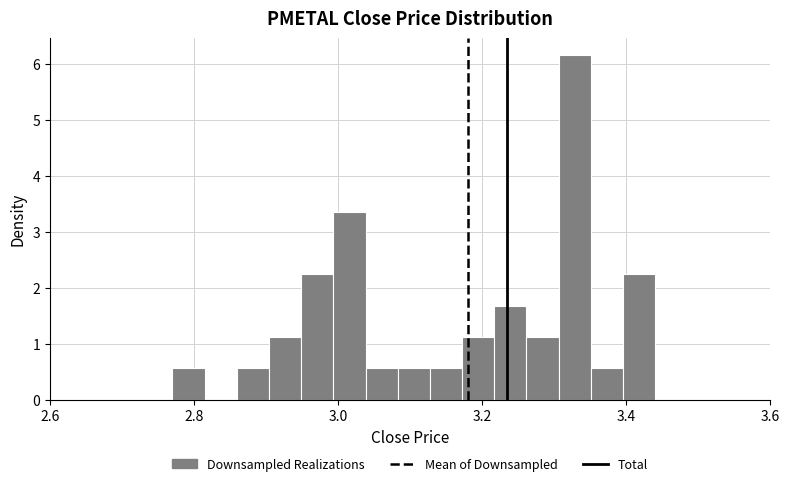

Around what value on the x-axis is the tallest bar? Give the approximate position of its centre, as read against the axis.

3.32